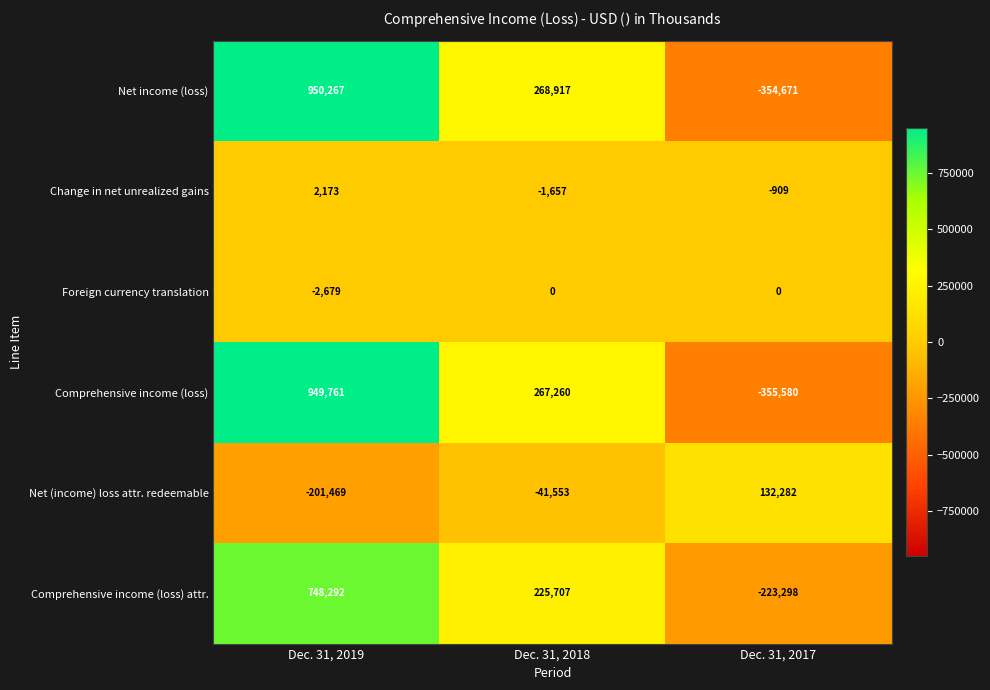

At which category is the sum across all series the highest?

Dec. 31, 2019